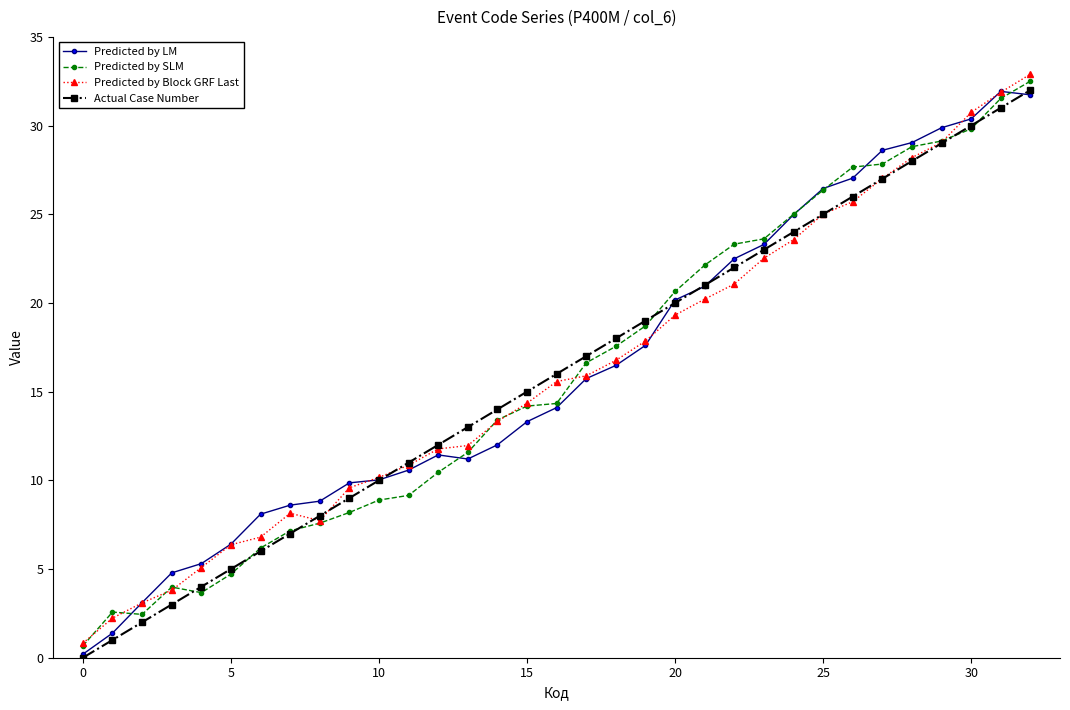

What is the value of the Actual Case Number point at the 28th from the left?

27.0